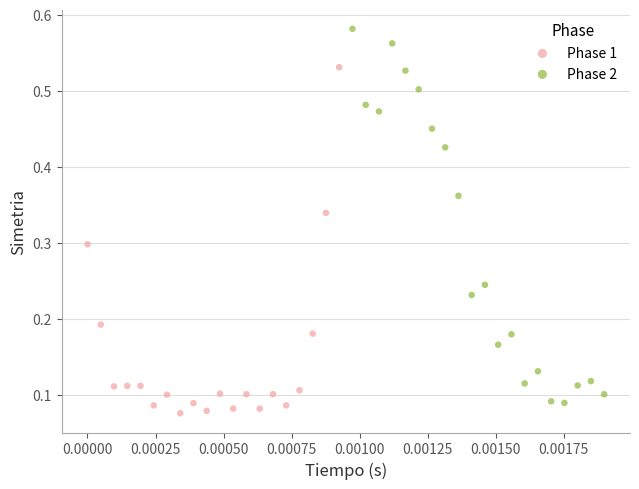

Which series reaches the maximum Y coordinate?

Phase 2